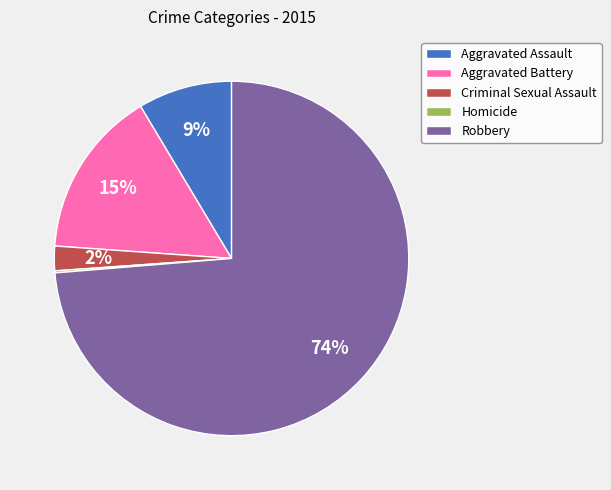

What is the largest slice in the pie chart?

Robbery